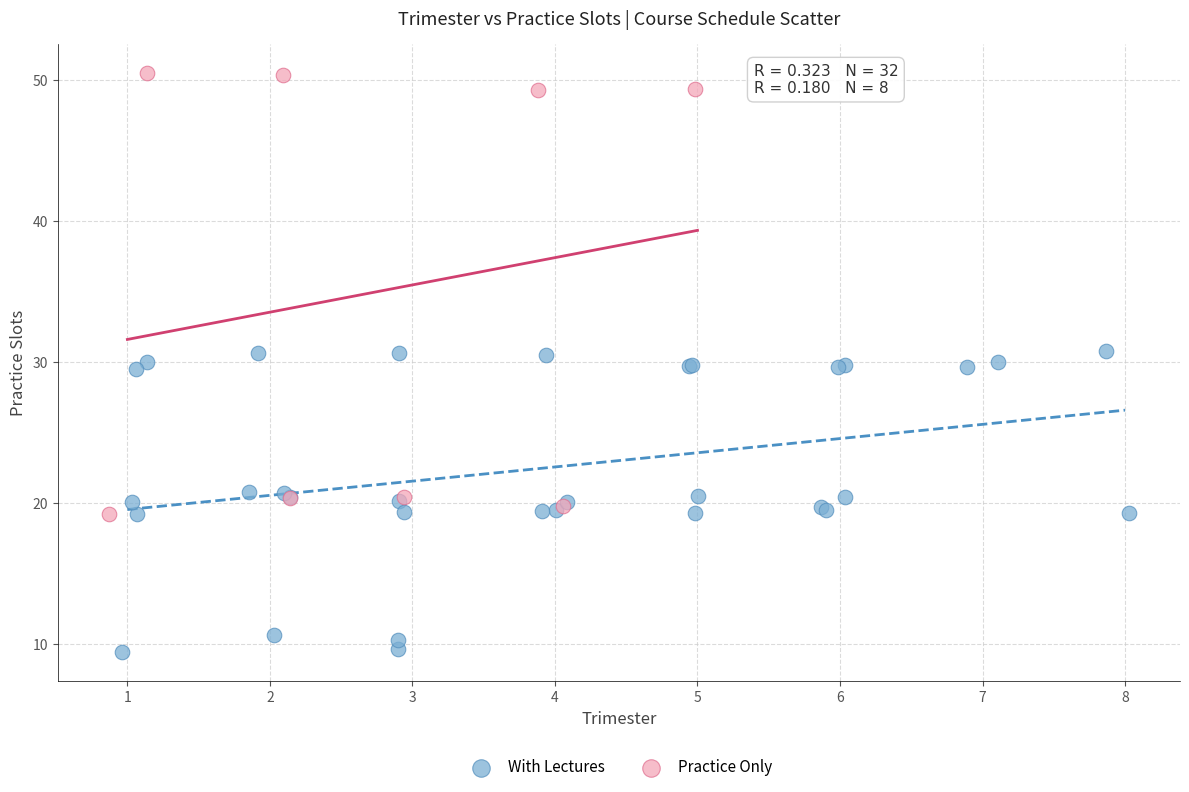

Which series contains the lowest Y value?

With Lectures